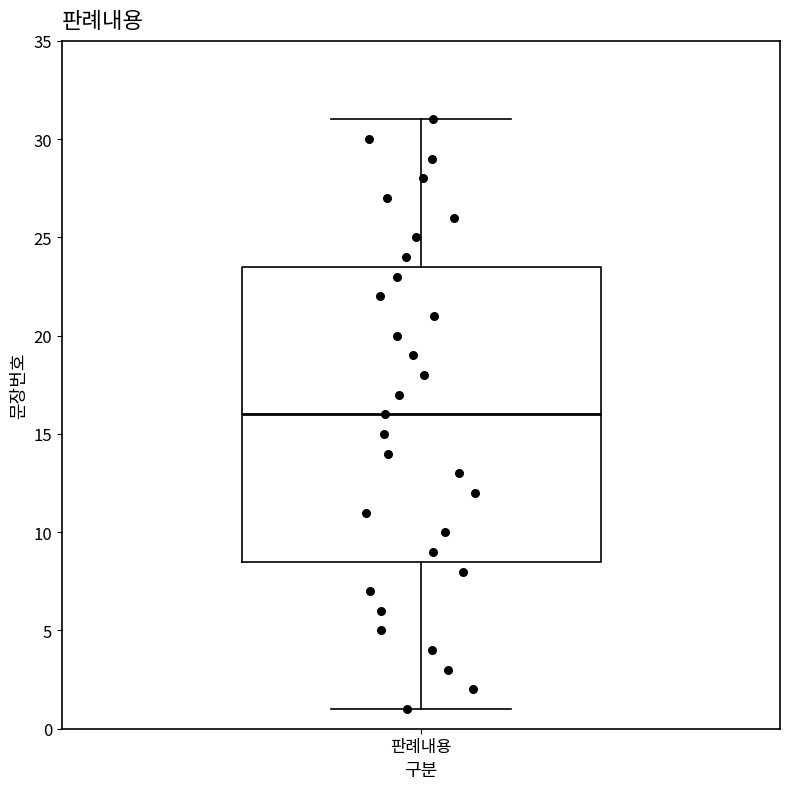

Where does the median line of the box for 판례내용 sit on the y-axis? The values are not printed on the chart, so give them approximately, as read against the axis.

16.0